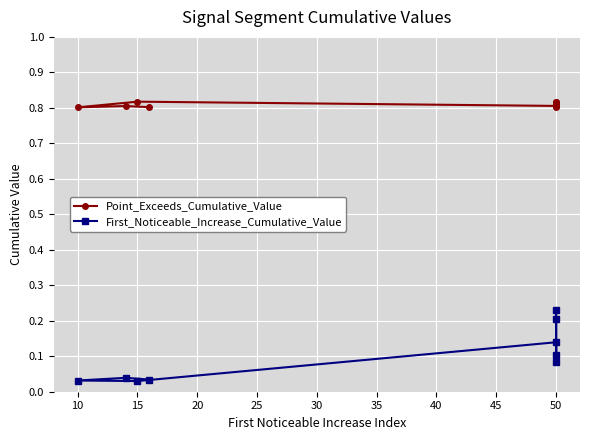

True or false: Point_Exceeds_Cumulative_Value has more than 1 points higher than both neighbors.

True